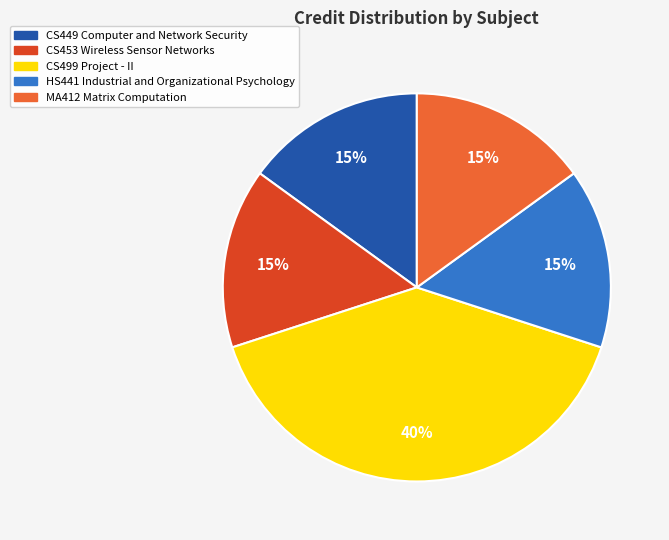

Which slice is the largest?

CS499 Project - II